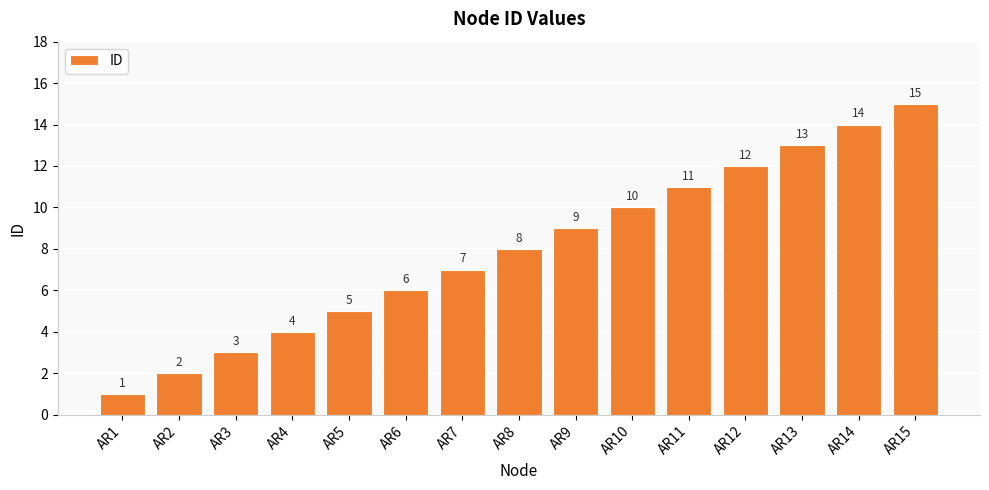

What is the minimum value shown in the chart?

1